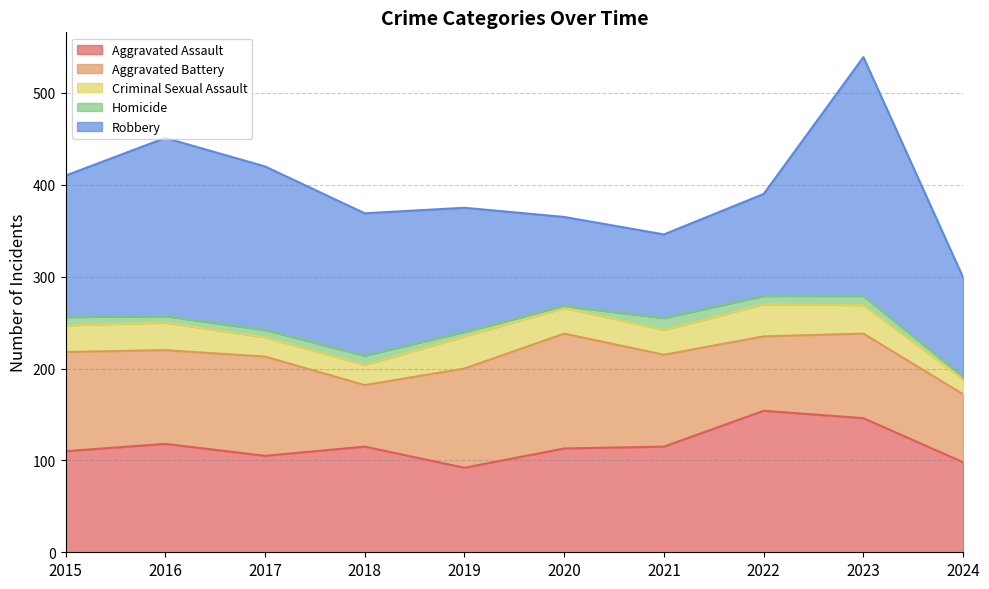

How many categories are shown in the chart?

10